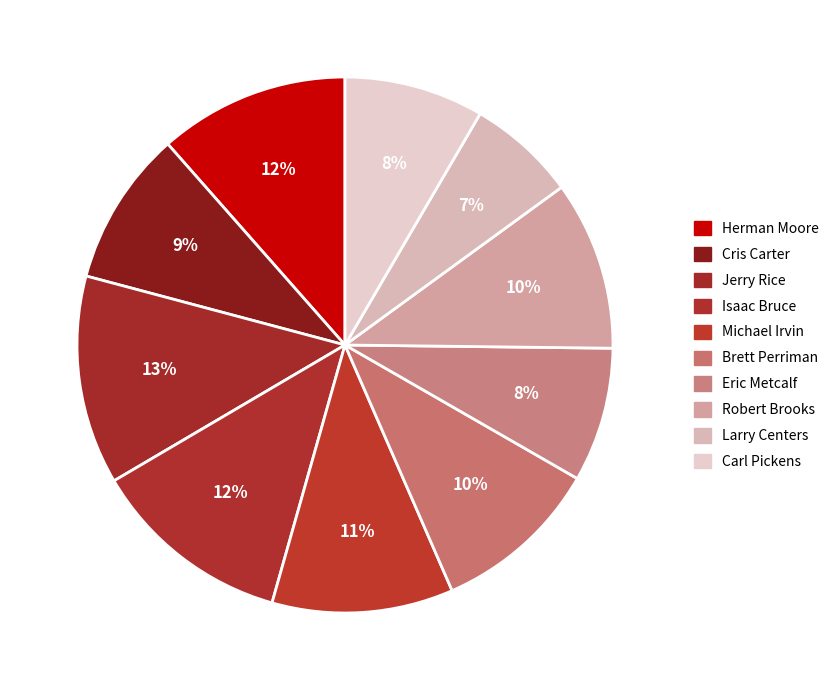

Is there a majority slice in this chart?

No